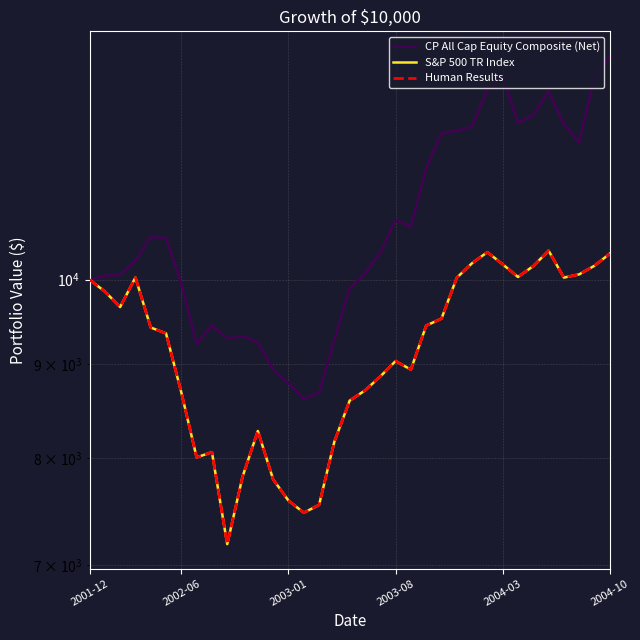

How many lines are shown in the chart?

3